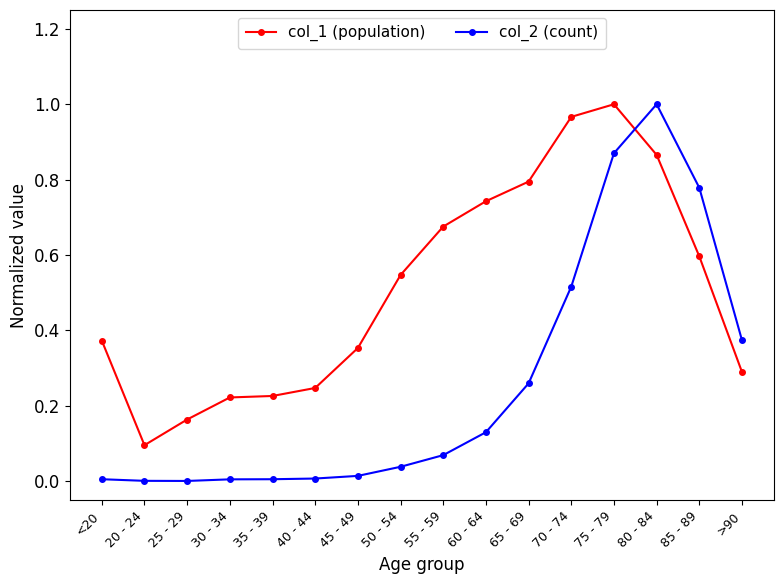

True or false: col_2 (count) and col_1 (population) cross at least once.

True